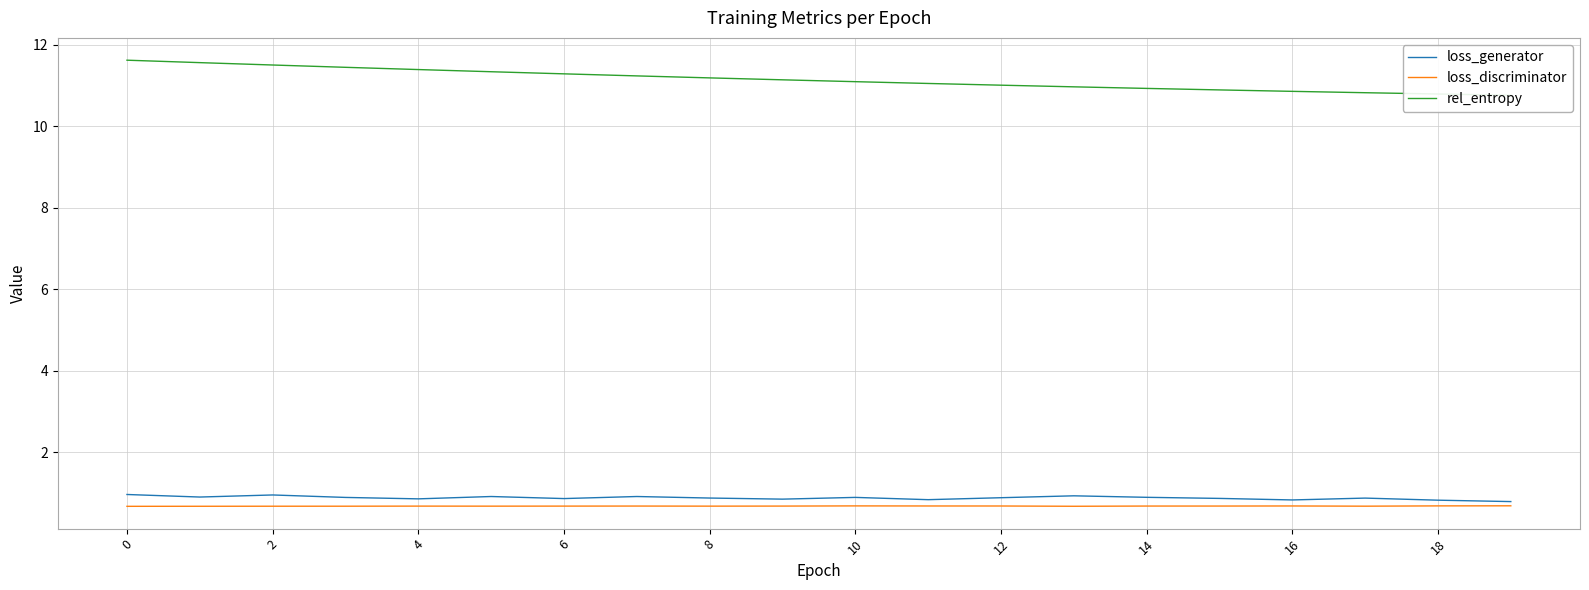

What is the approximate value of loss_discriminator at 0?

0.7